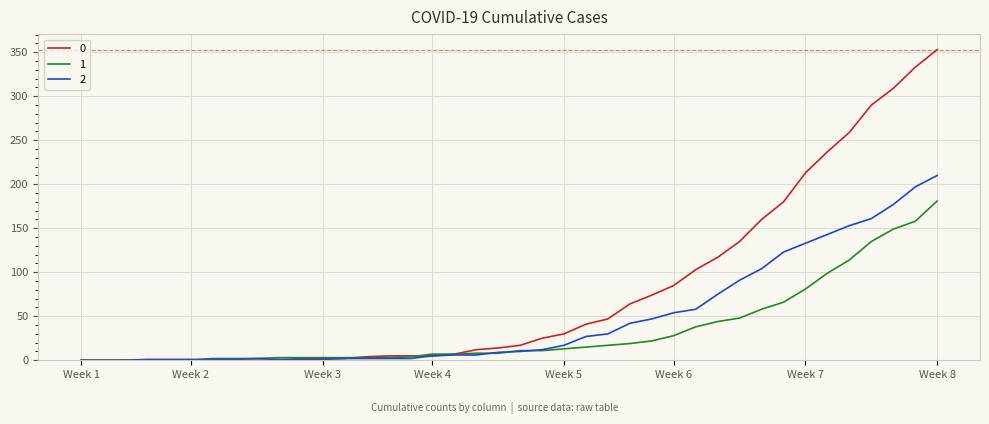

What is the greatest value displayed?

353